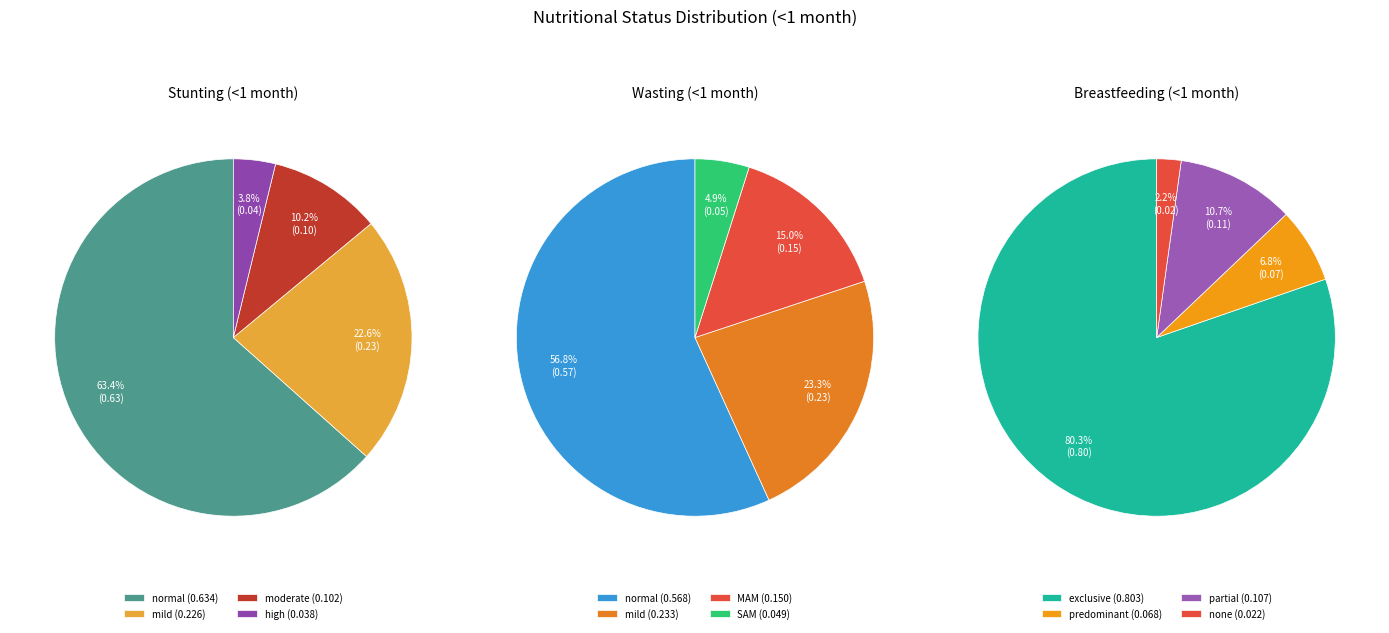

Count the number of slices in the pie.

4